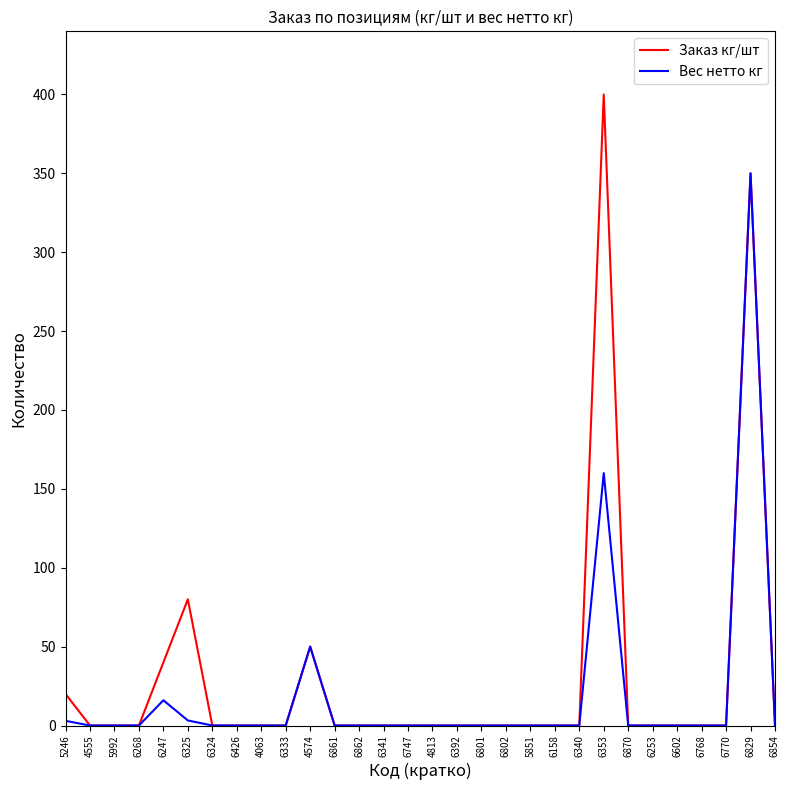

Rank the series by their average value, from lowest to highest.

Вес нетто кг, Заказ кг/шт